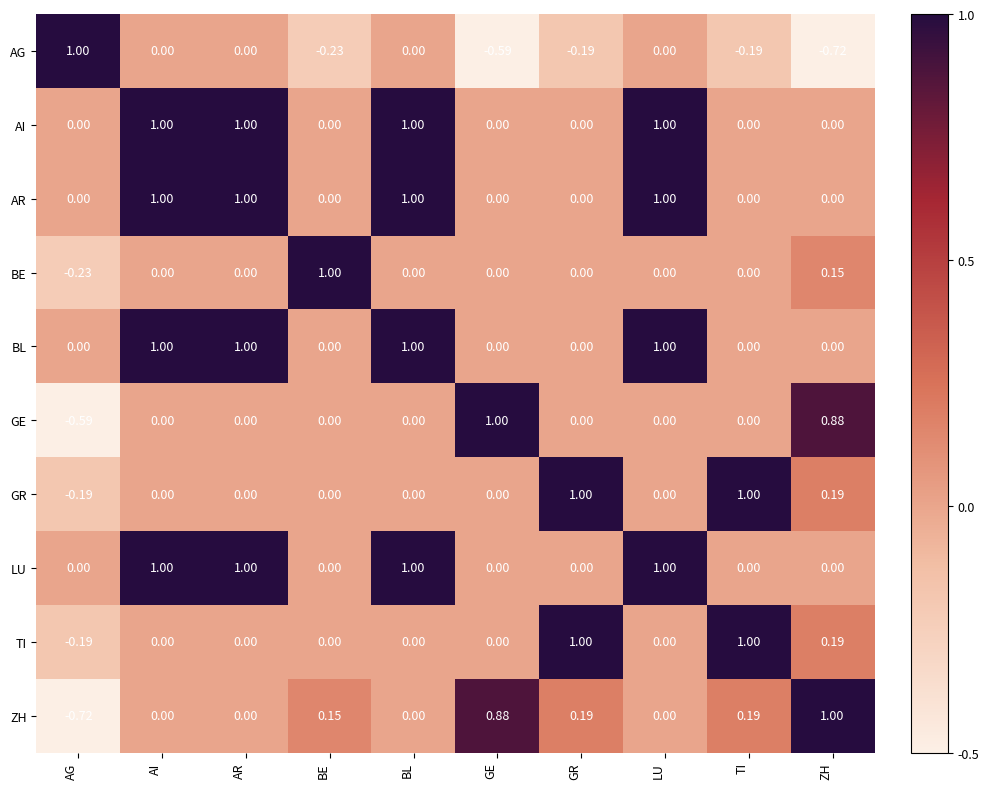

How many series are shown in this chart?

10